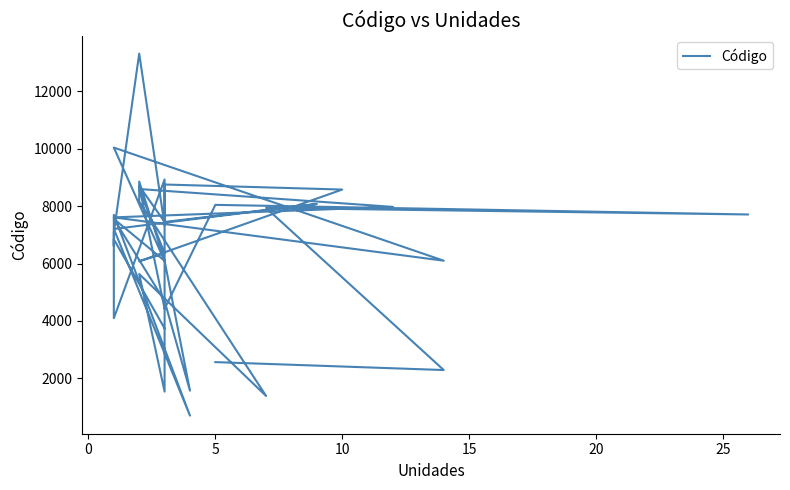

What is the minimum value shown in the chart?

698